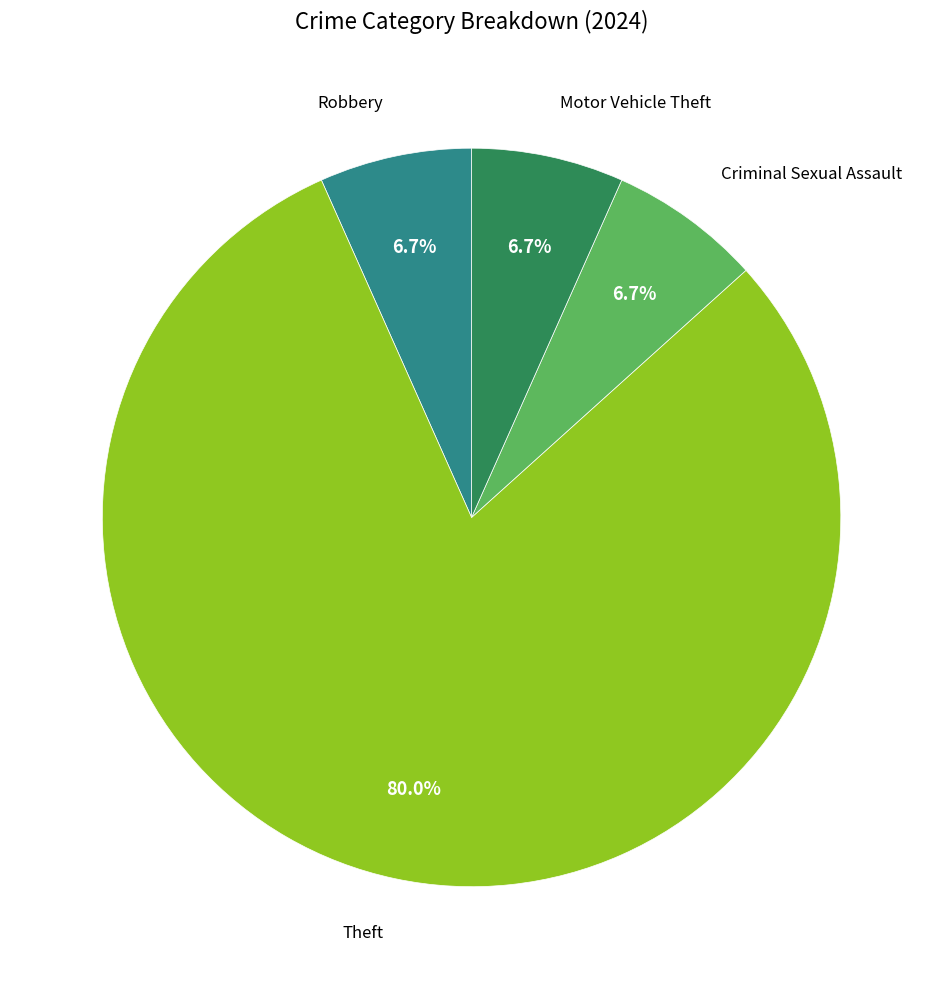

Is there a majority slice in this chart?

Yes